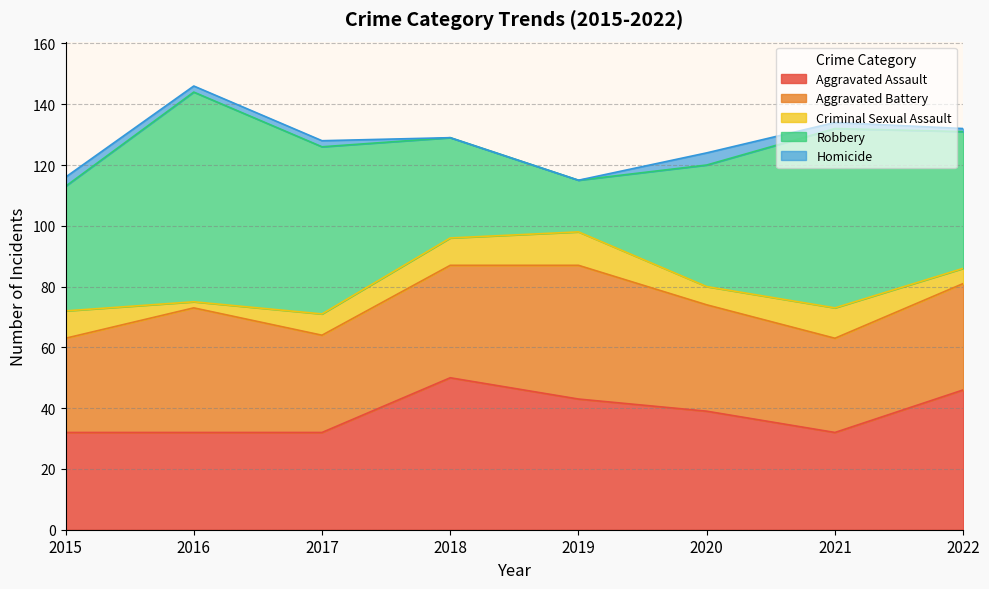

True or false: Robbery has more than 2 interior local peaks.

False